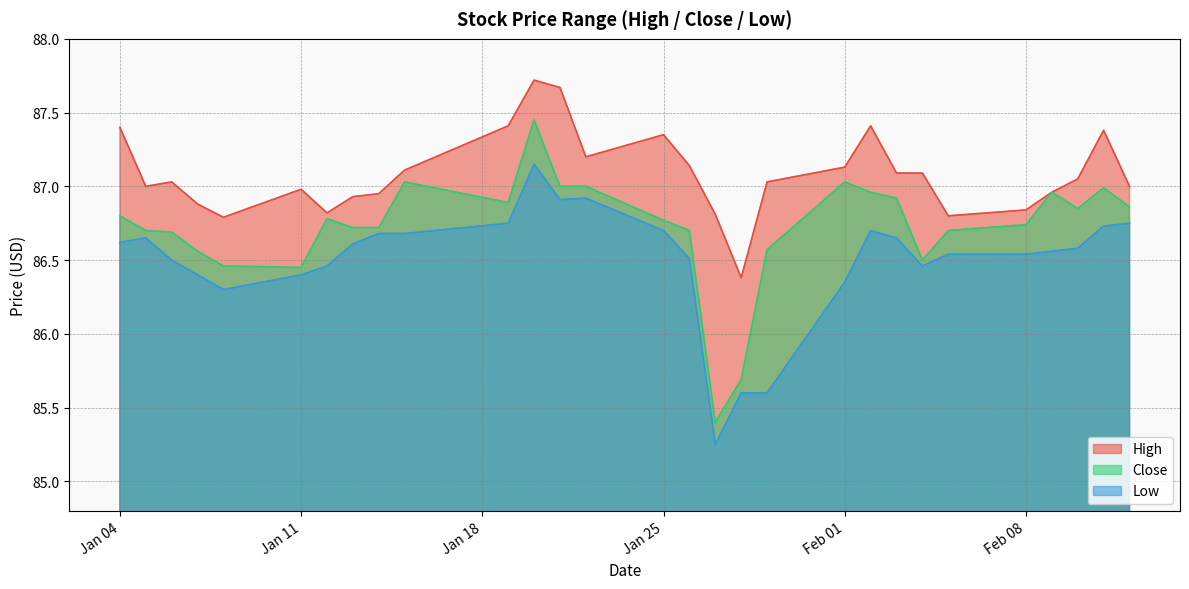

What is the label of the 8th point from the right?

2021-02-03